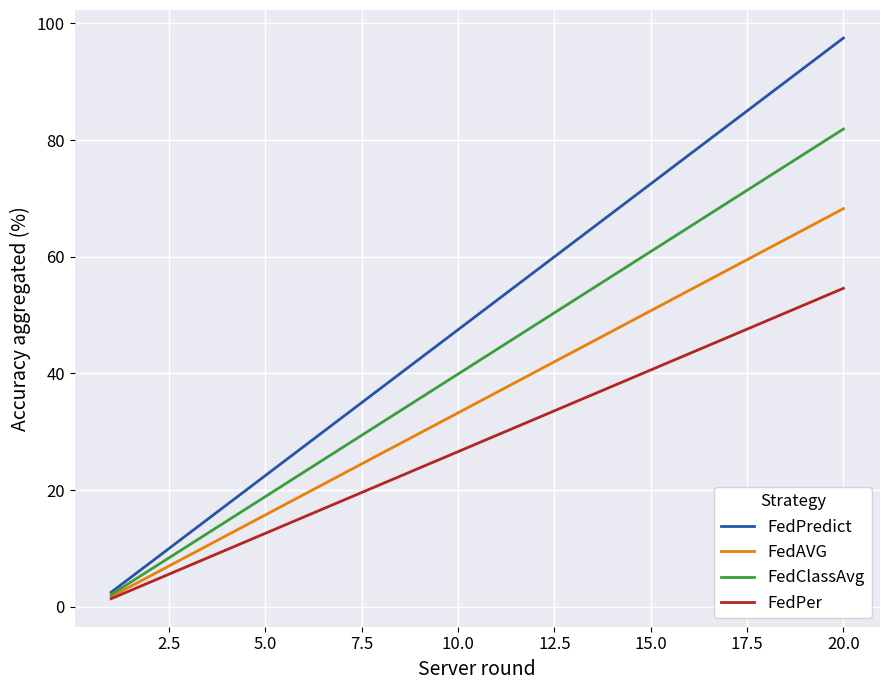

What is the difference between the maximum and minimum values in the FedAVG series?

66.5